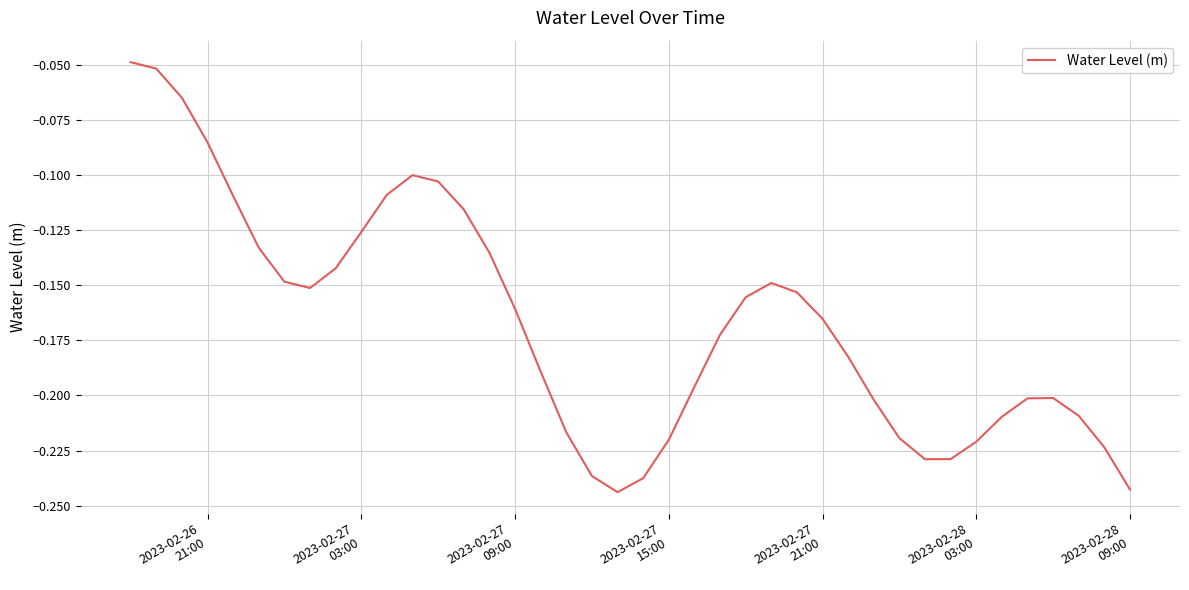

How many lines are shown in the chart?

1